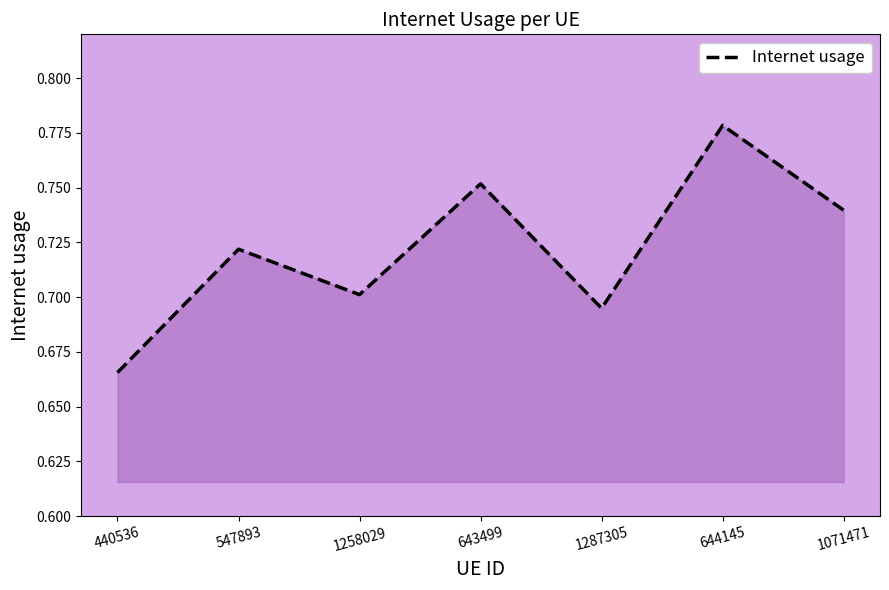

What position from the left is 644145?

6